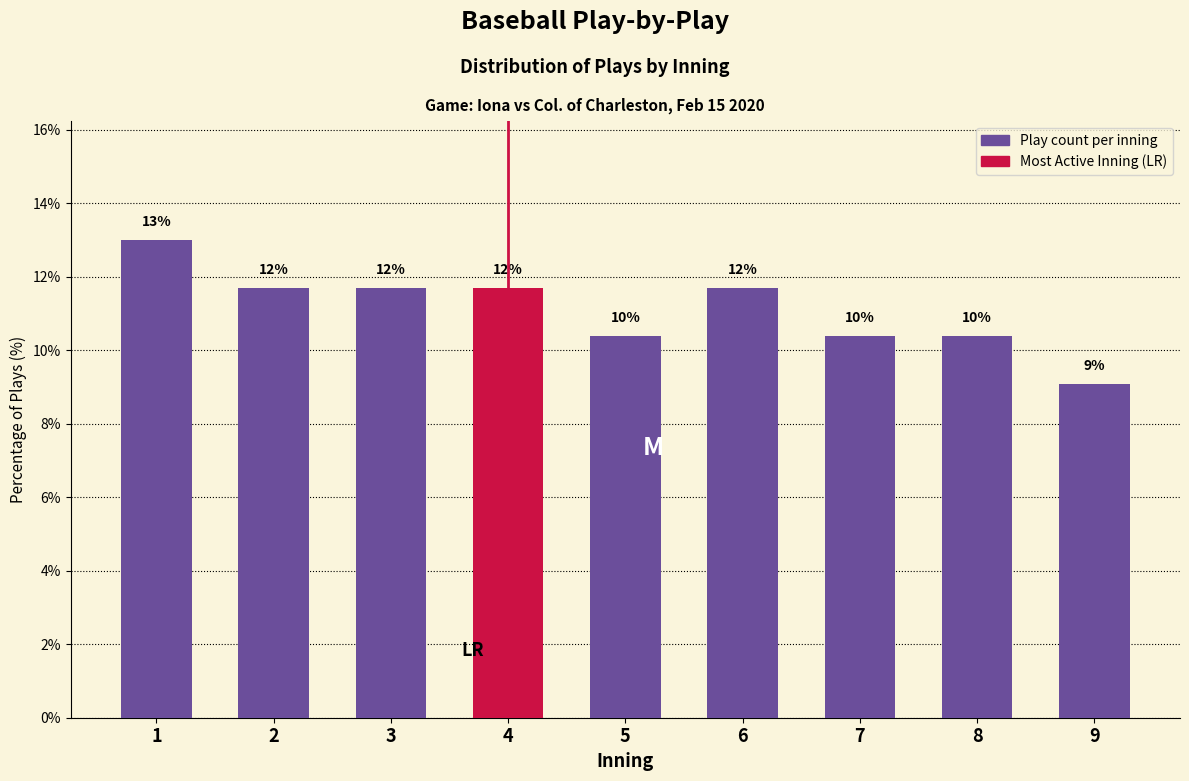

Does the chart contain any negative values?

No